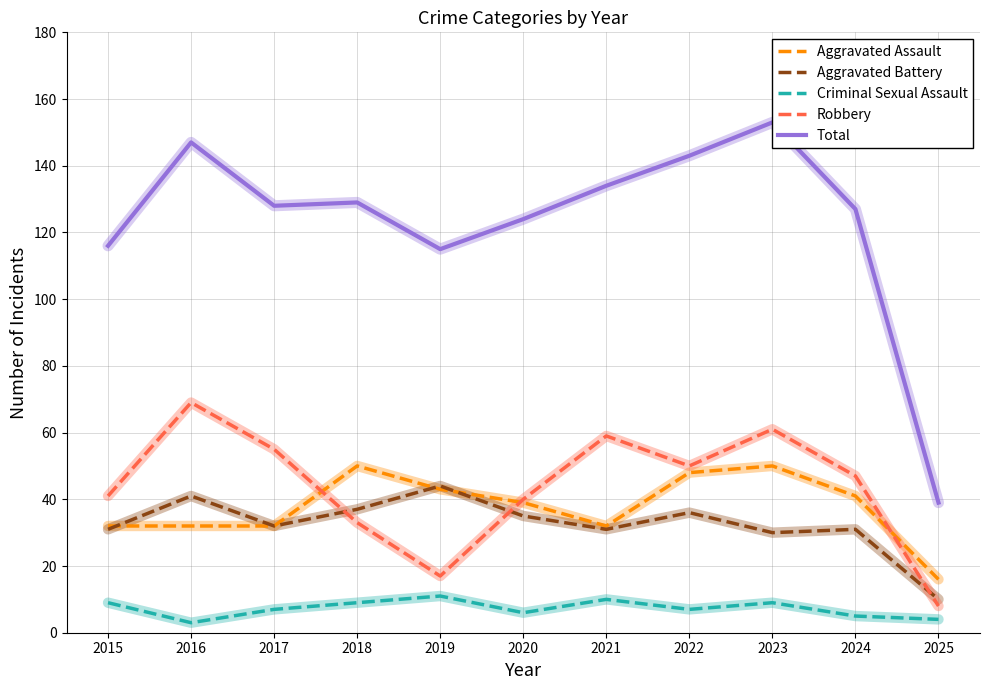

Does the chart display data point markers on the line(s)?

No